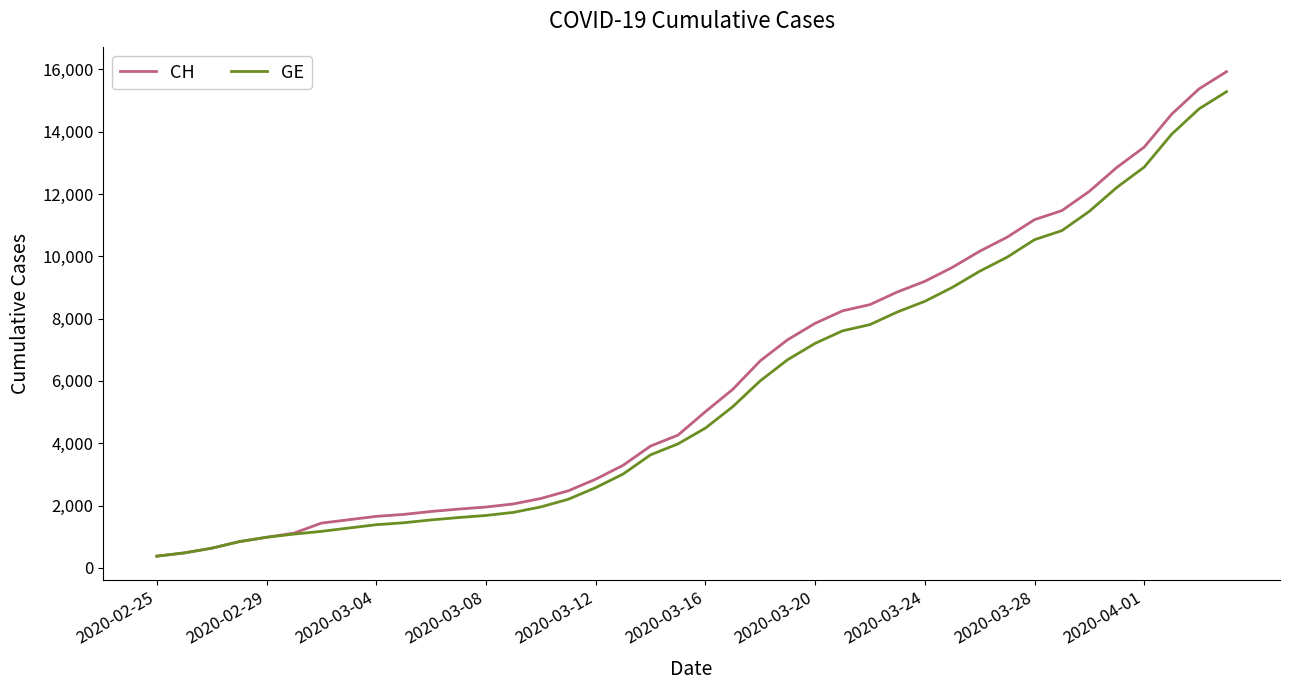

What is the highest value of the CH series?

15926